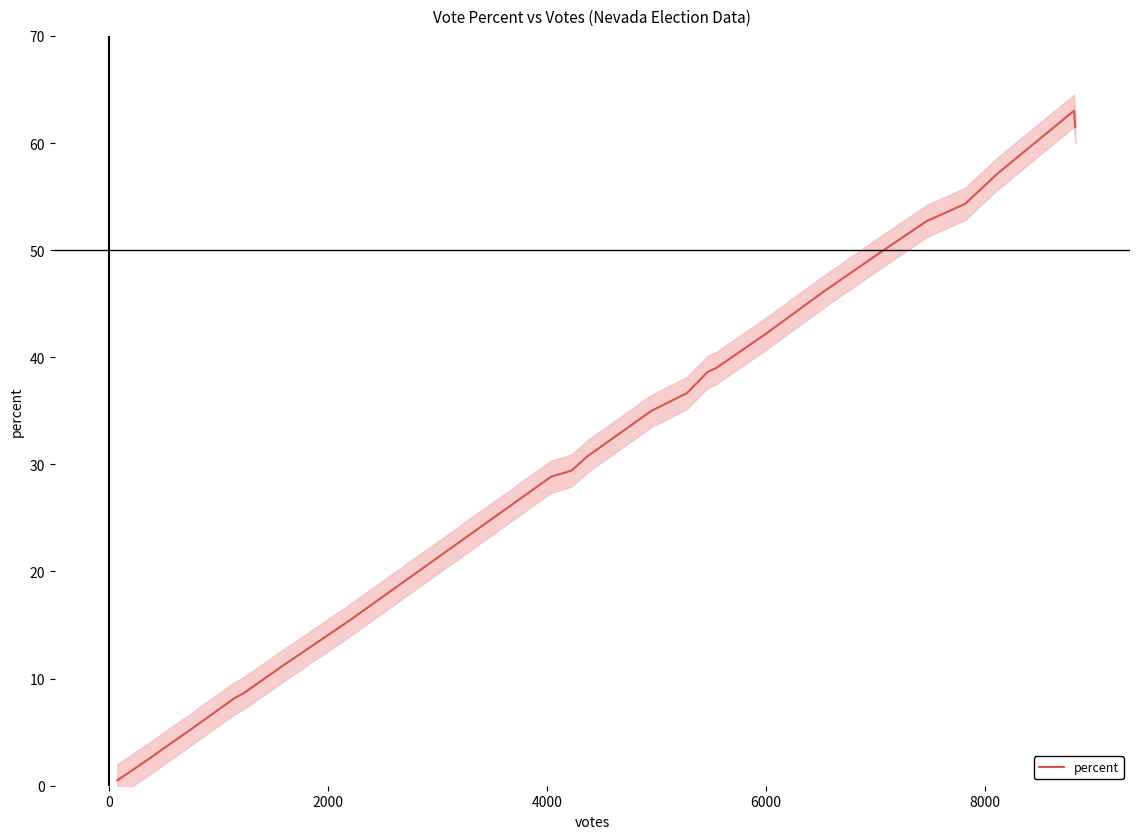

Count the number of values greater than 9.

20